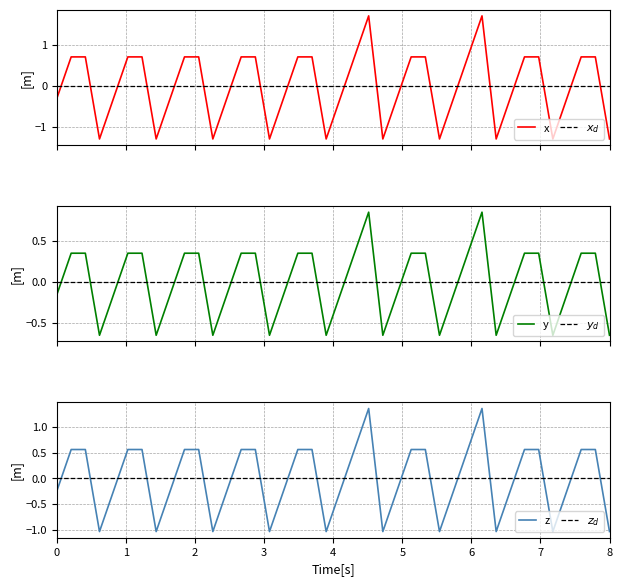

What is the highest value of the x series?

1.7